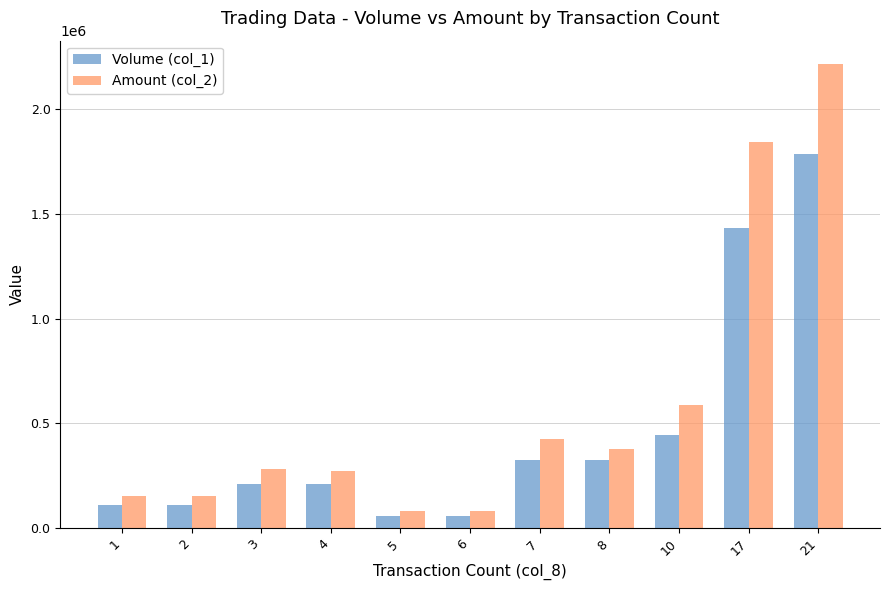

What is the difference between the second highest and second lowest values in the Volume (col_1) series?

1377000